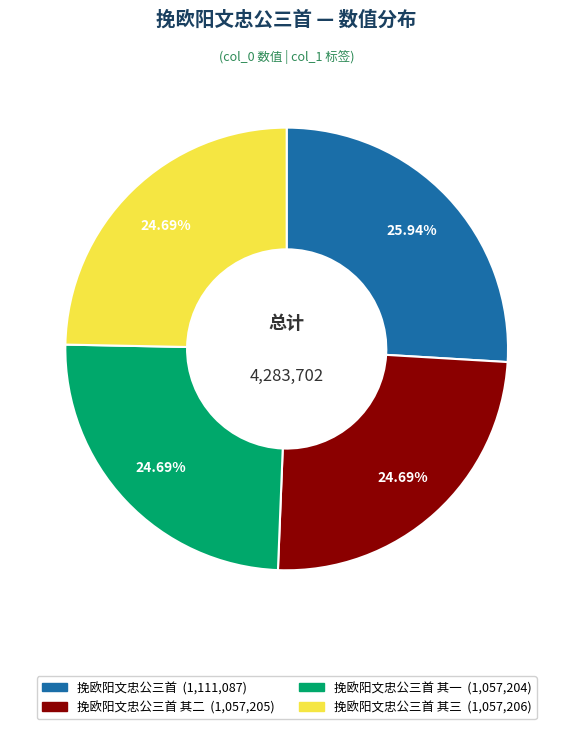

Is there any slice that represents more than half of the pie?

No